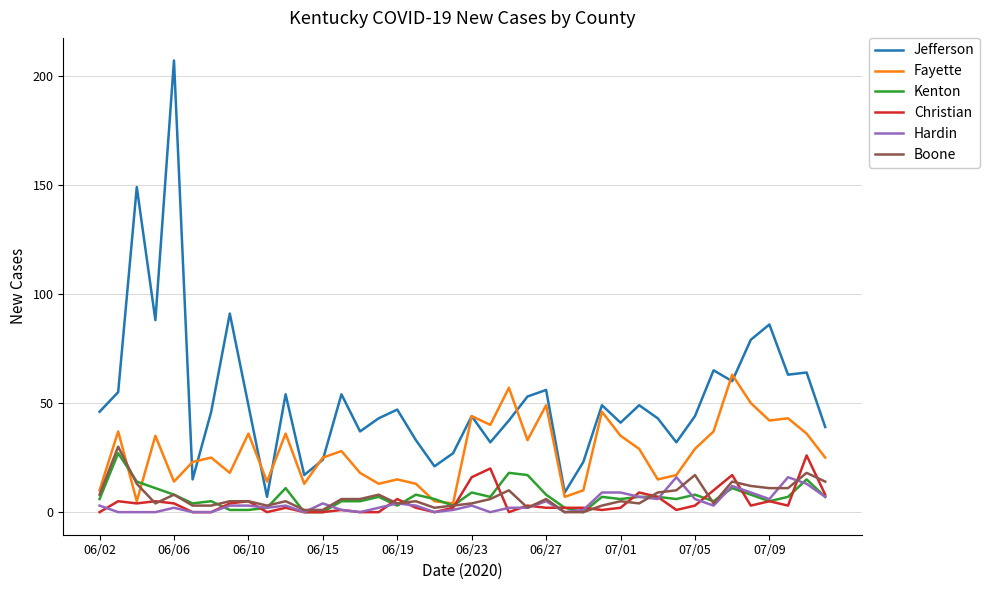

What is the greatest value displayed?

207